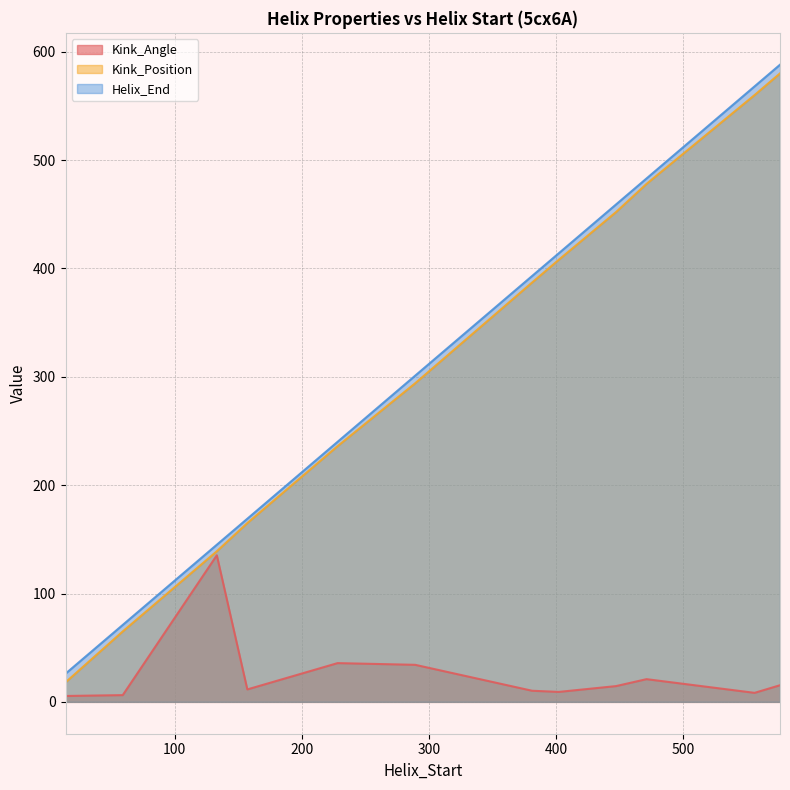

The value of Kink_Angle at 402 is 14.8. True or false?

False